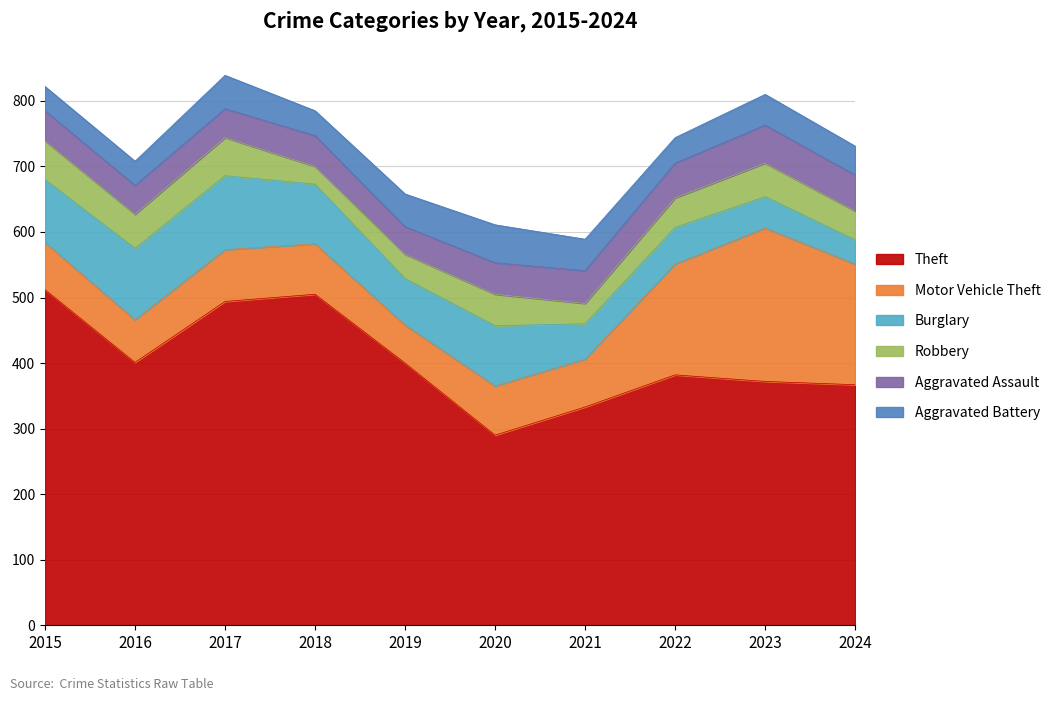

The Aggravated Assault series shows 87 at 2021. True or false?

False